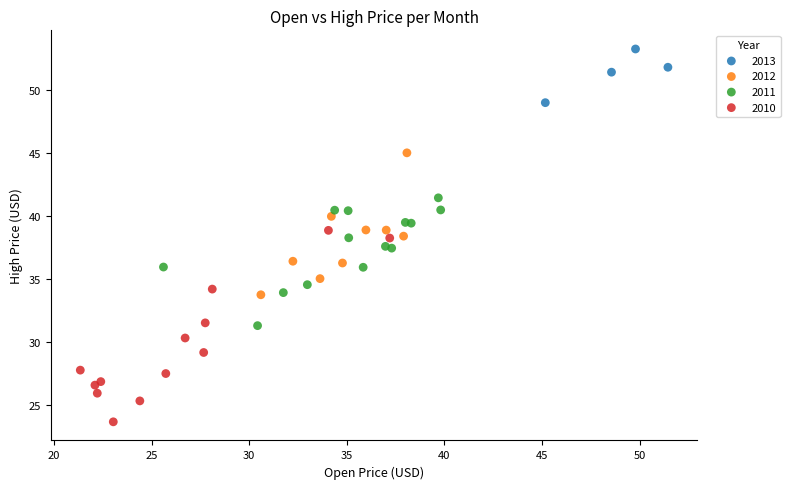

Which series reaches the maximum Y coordinate?

2013